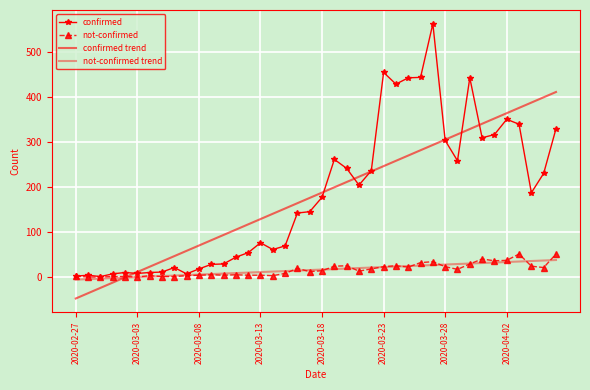

What is the average value of the confirmed series?

181.4